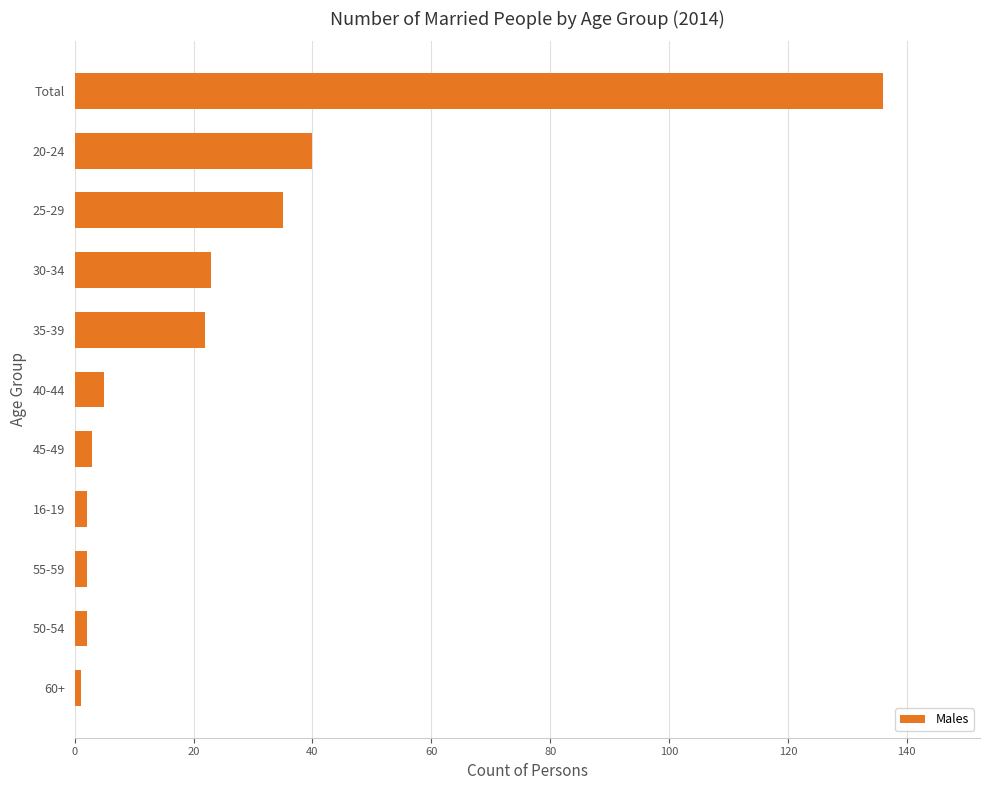

What is the ratio of the value at 25-29 to the value at 20-24?

0.9